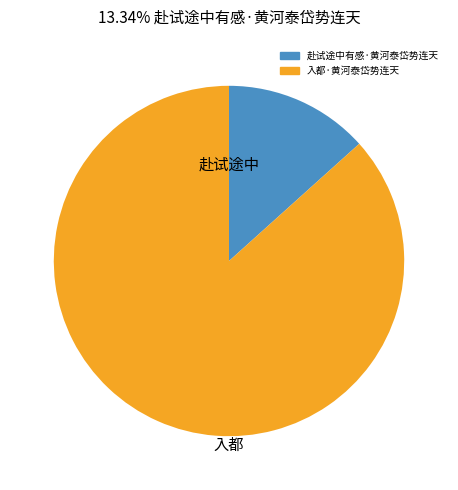

Does any single category account for the majority?

Yes